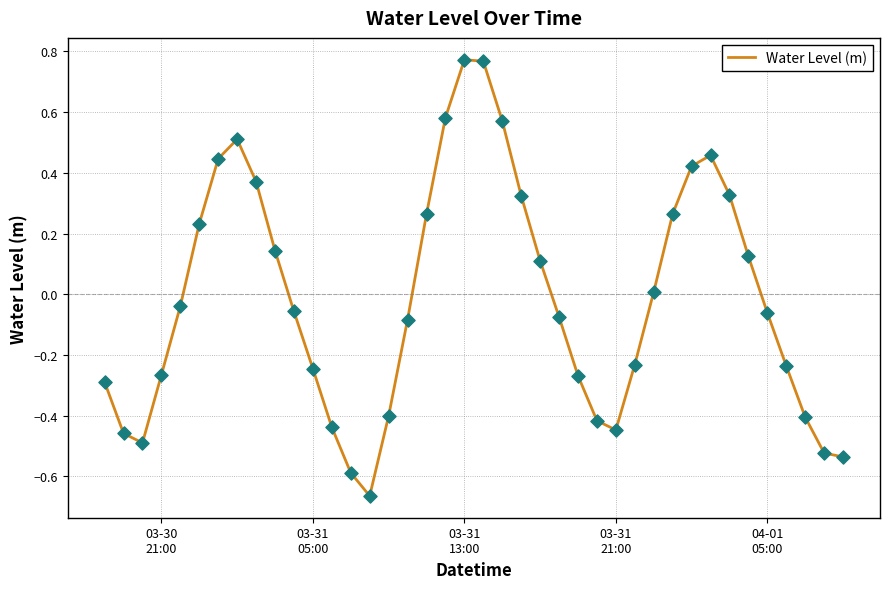

What is the difference between the maximum and minimum values?

1.4